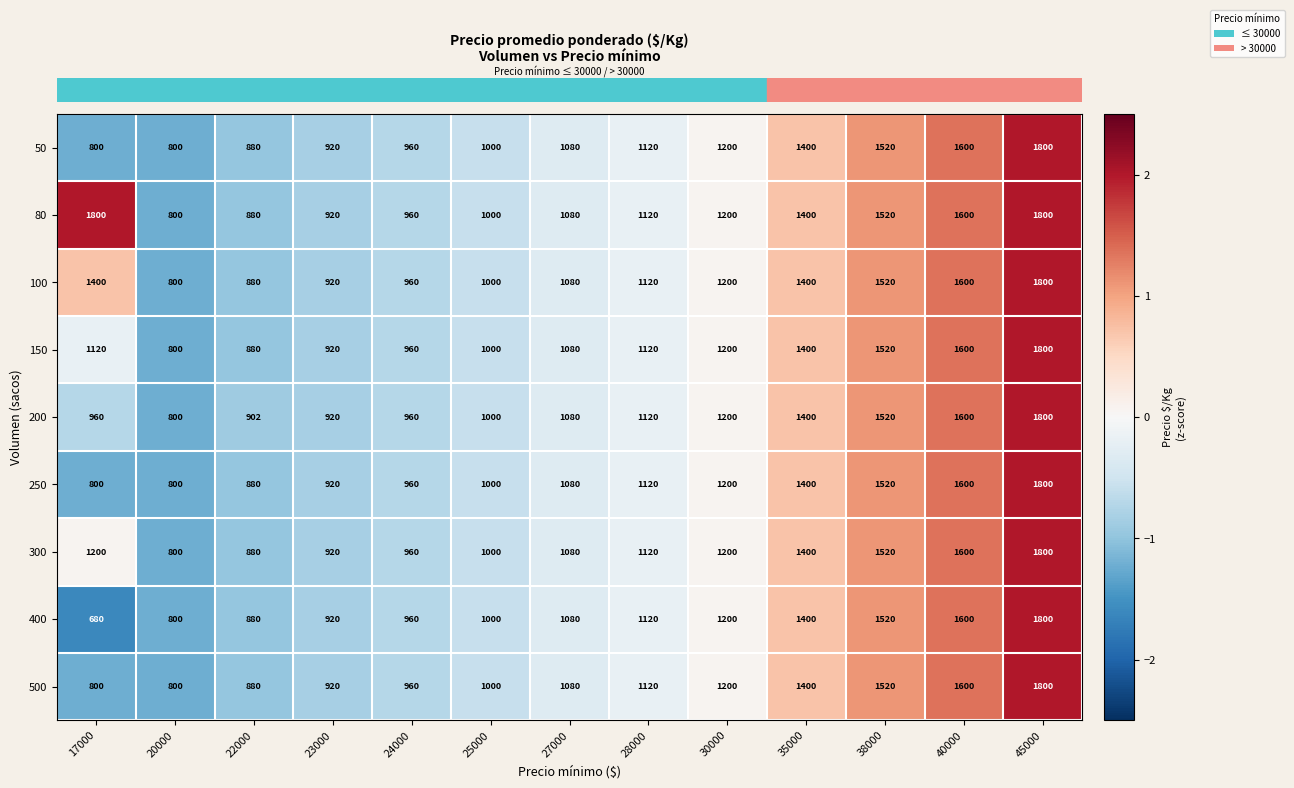

Count the number of data series in this chart.

9